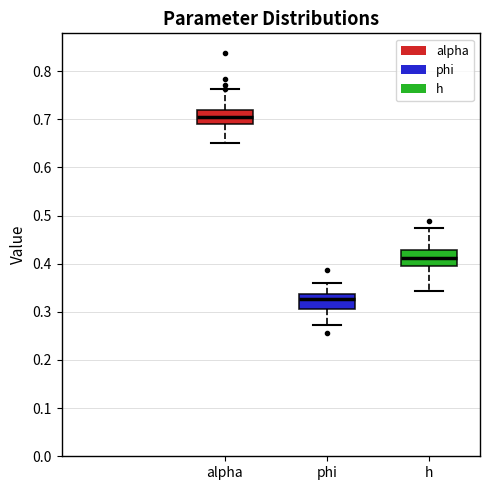

Which box has the highest median line?

alpha